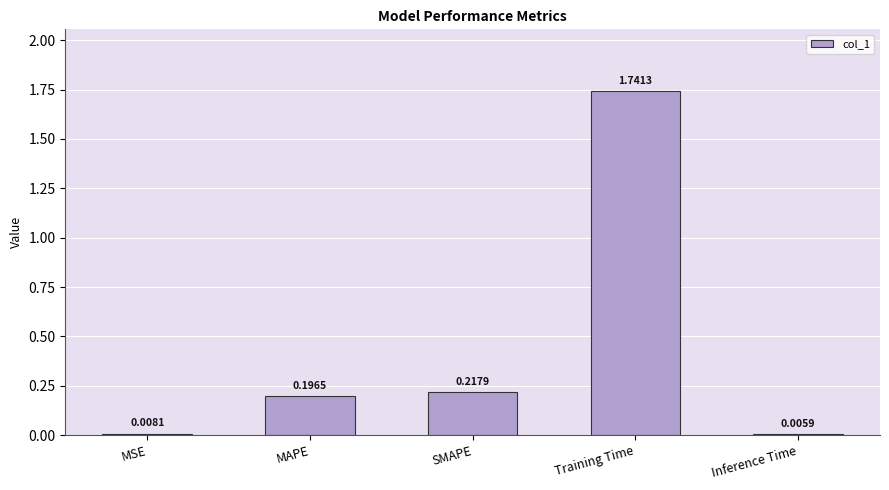

Which label corresponds to the largest value in the chart?

Training Time